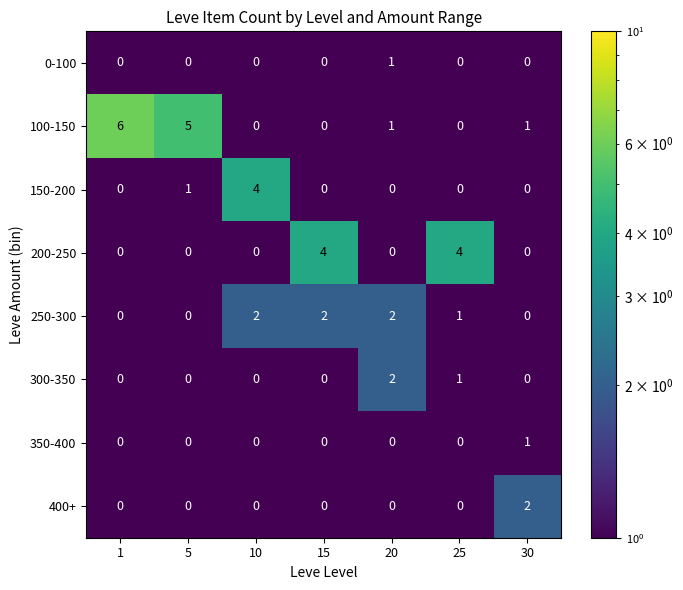

What is the spread (max minus min) of values at 30?

2